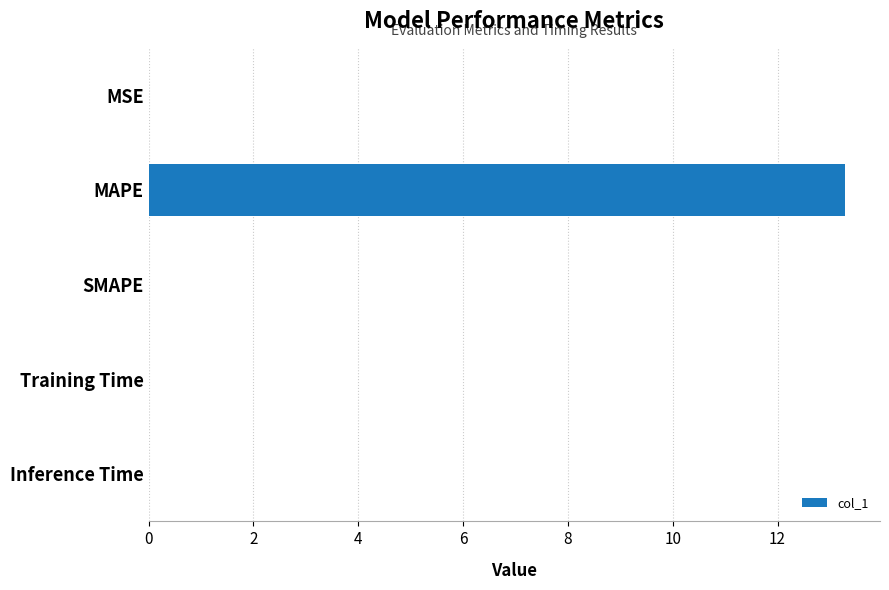

What is the average value?

2.7